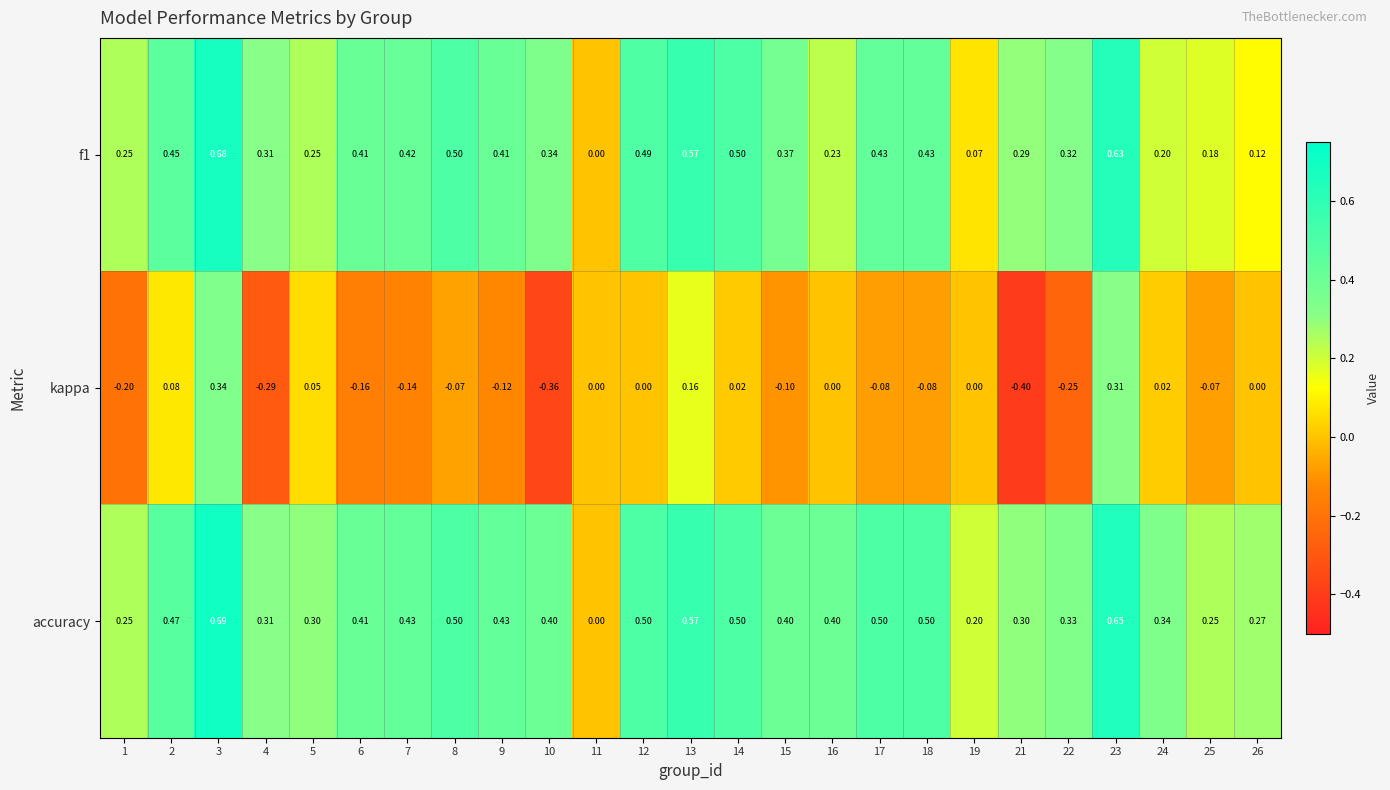

Is the value of f1 at 11 greater than the value of accuracy at 17?

No